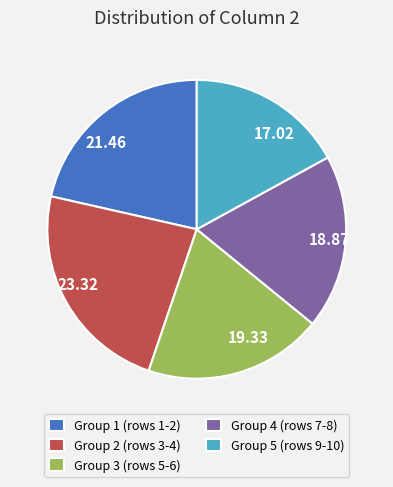

Between 21.46 and 17.02, which is larger?

21.46